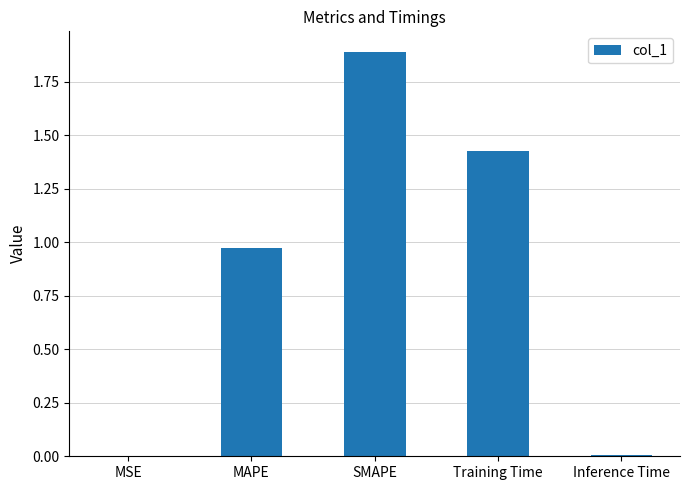

Is it true that the value at Inference Time is 0.0?

True